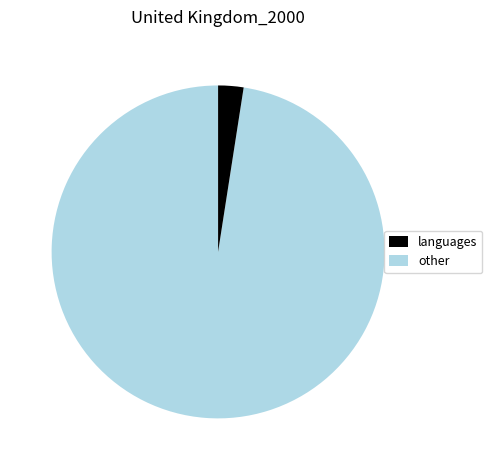

Count the number of slices in the pie.

2